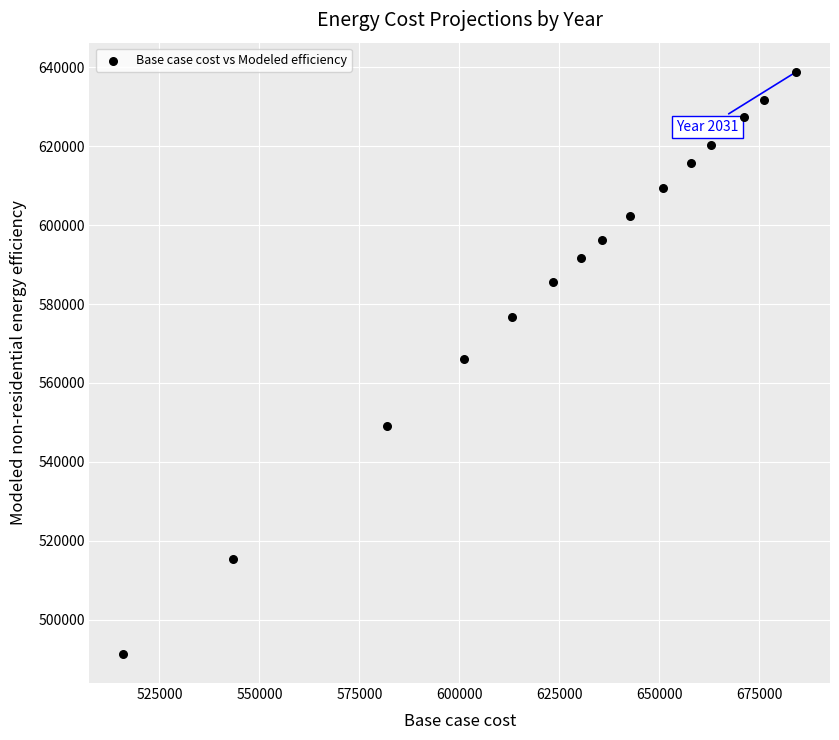

What is the range of X values (max minus min)?

168320.7